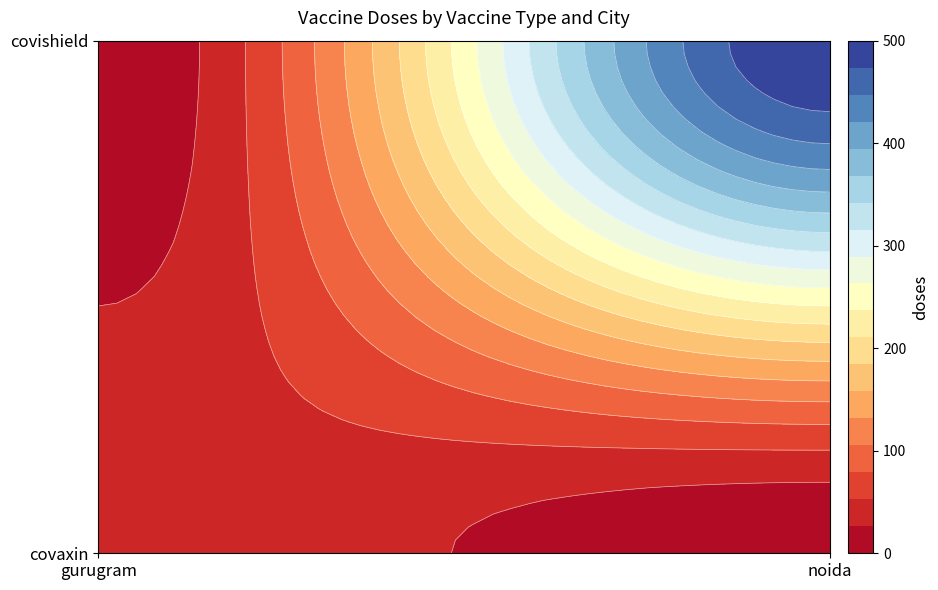

What is the sum of the covaxin values at noida and gurugram?

50